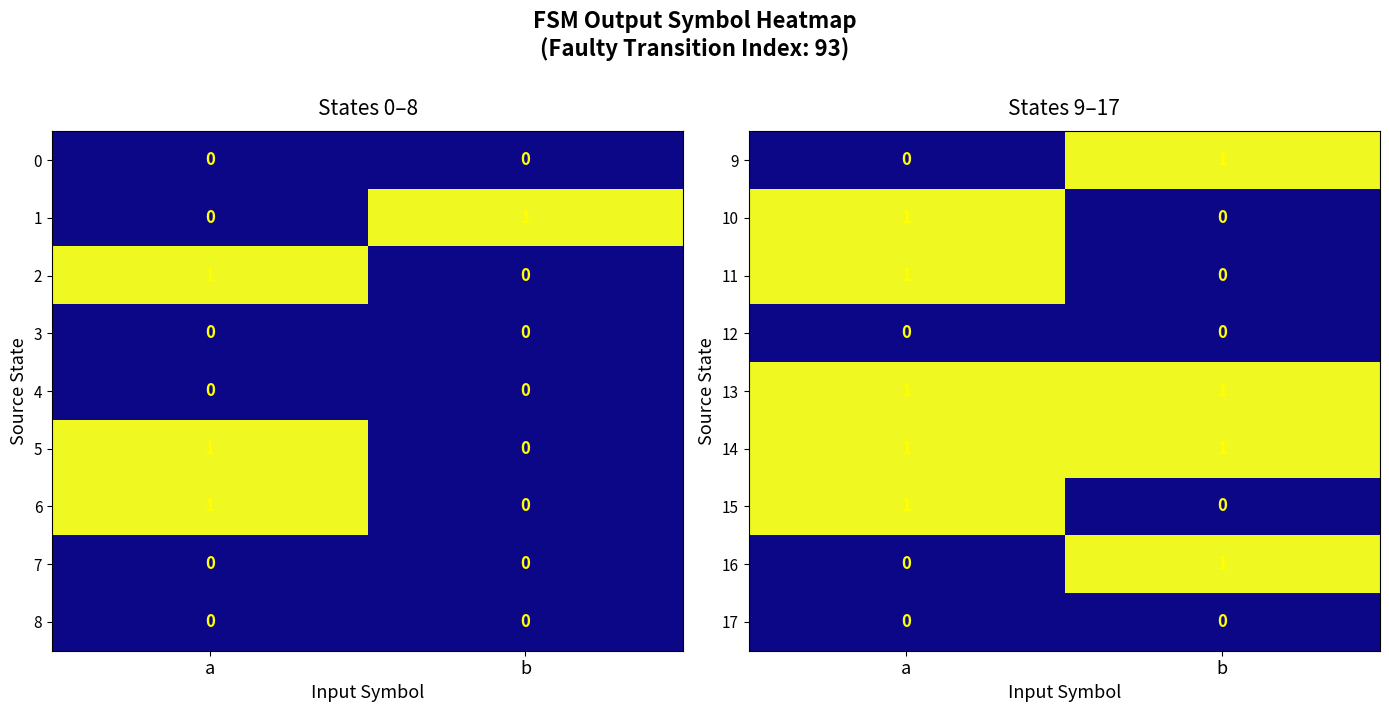

Is the value of 10 at a greater than the value of 9 at a?

Yes